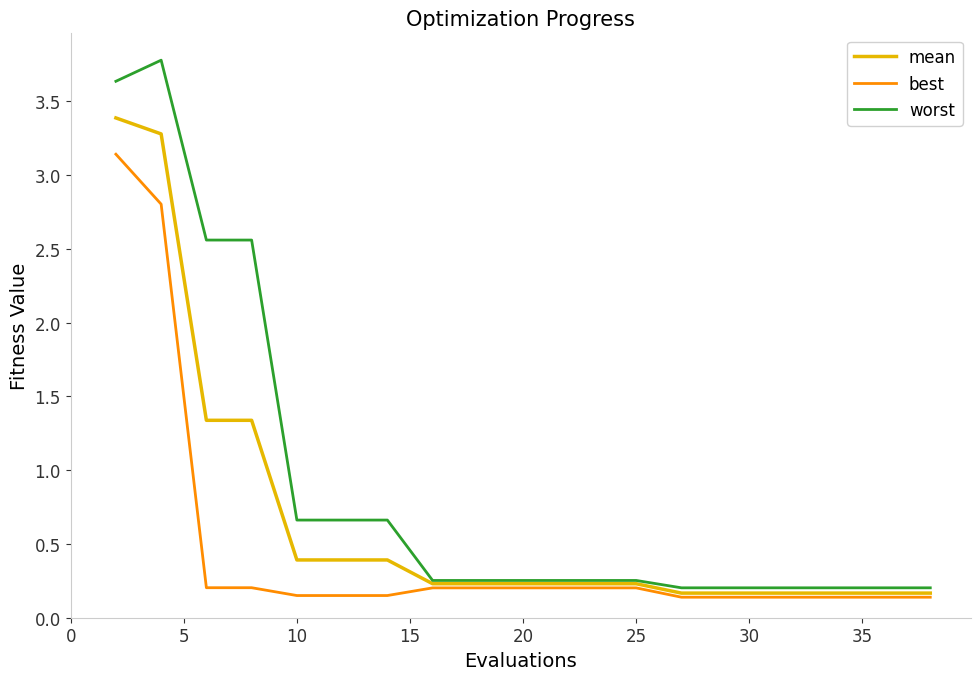

List the series in order of their peak value, highest first.

worst, mean, best